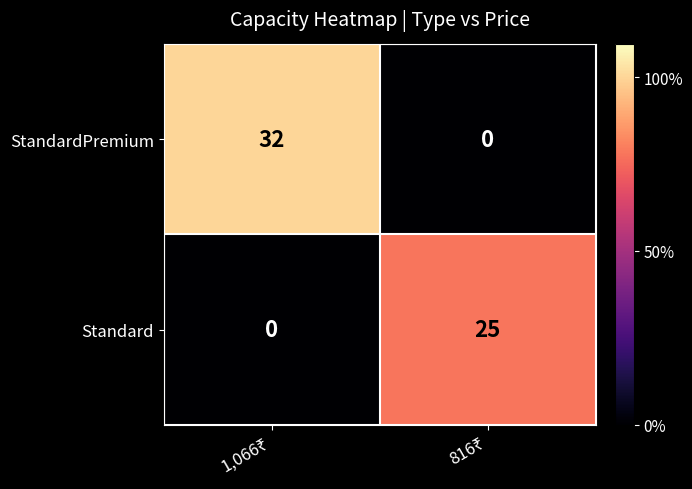

Rank the series by their maximum value, from lowest to highest.

Standard, StandardPremium